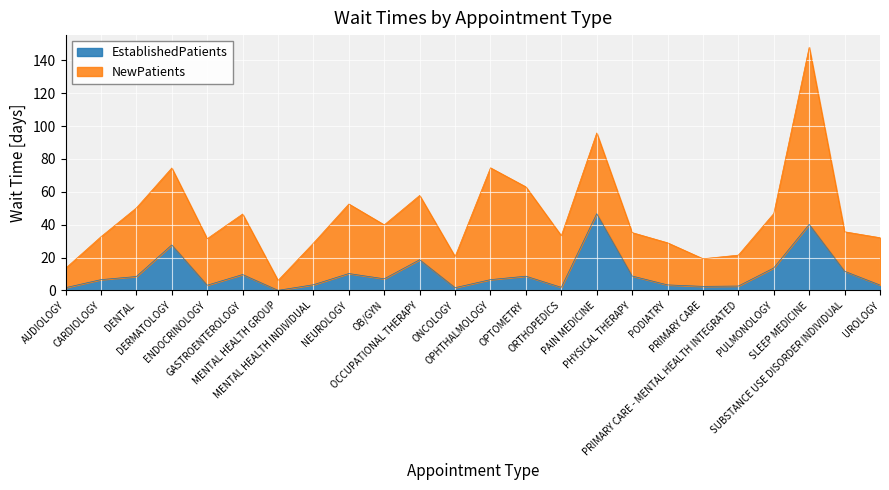

What is the difference between the maximum and minimum values in the EstablishedPatients series?

46.6